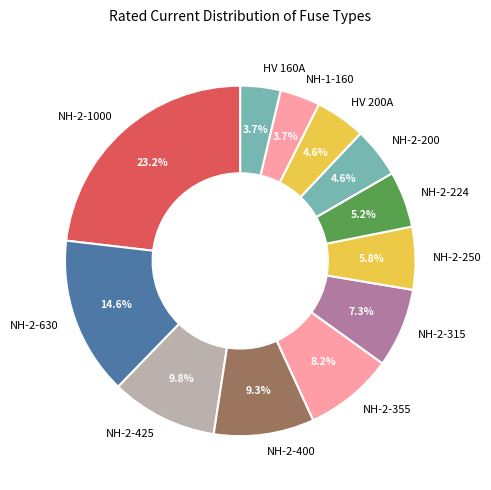

How many segments does this pie chart have?

12